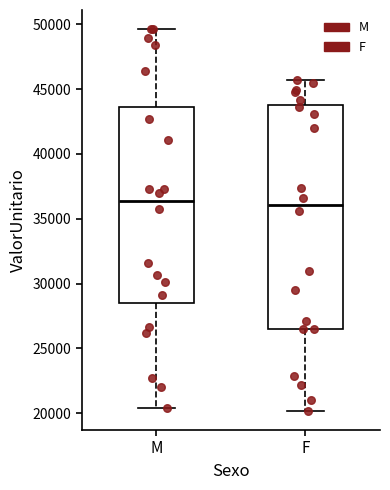

Comparing the boxes themselves (not the whiskers), which one is the tallest?

F